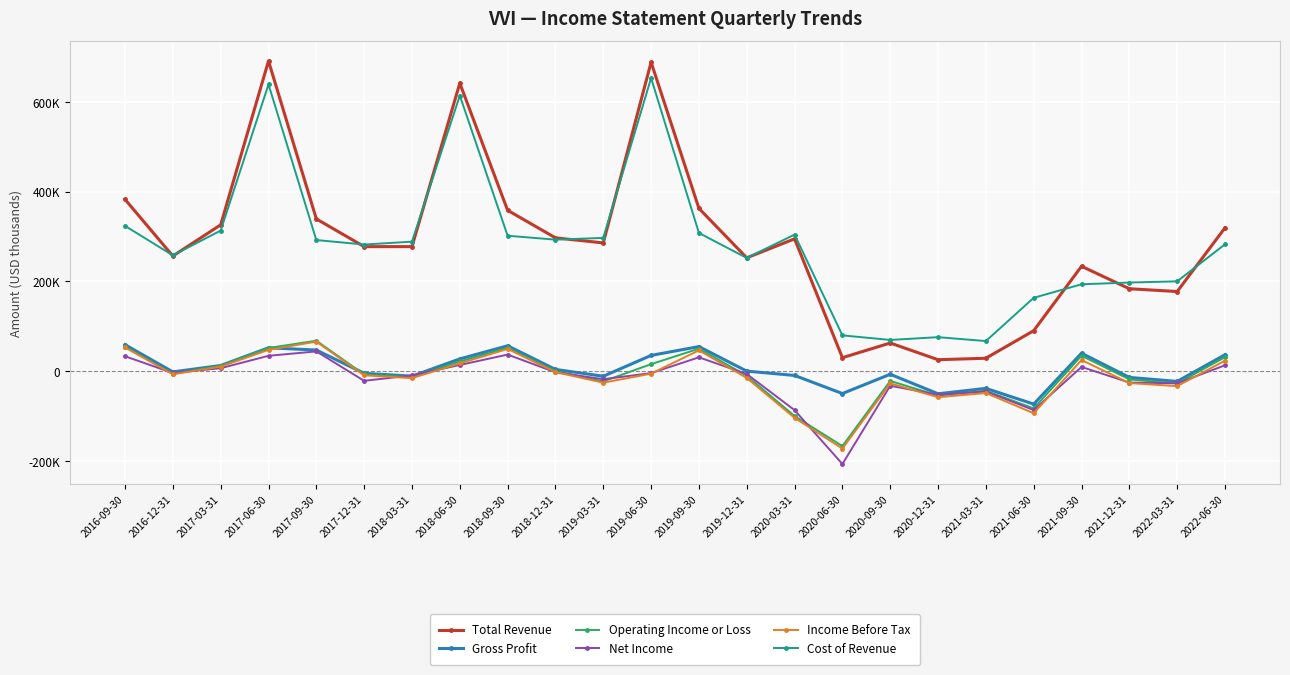

What is the label of the 20th point from the left?

2021-06-30